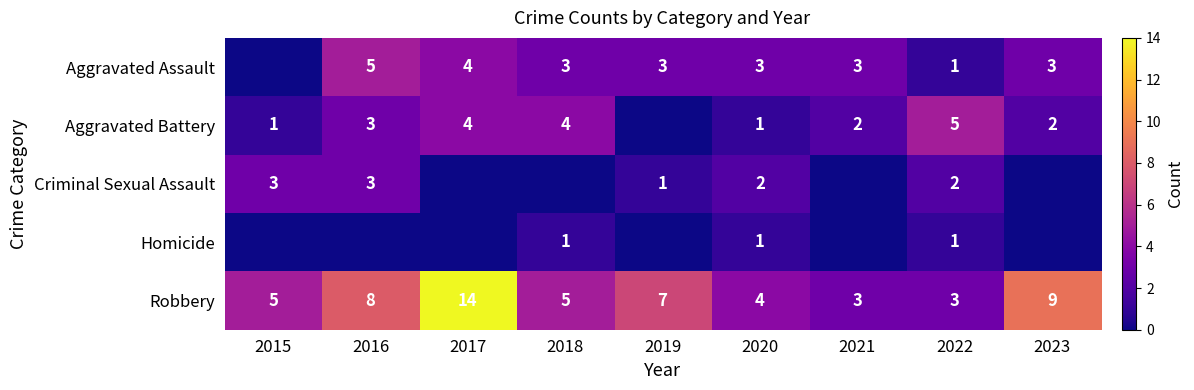

Is it true that Robbery equals 4 at 2020?

True